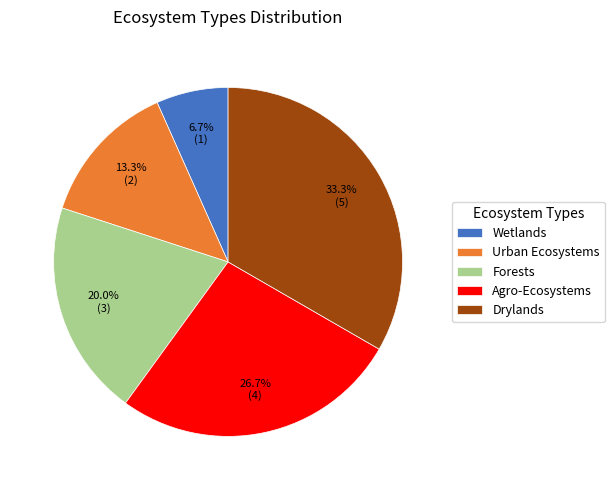

Count the number of slices in the pie.

5